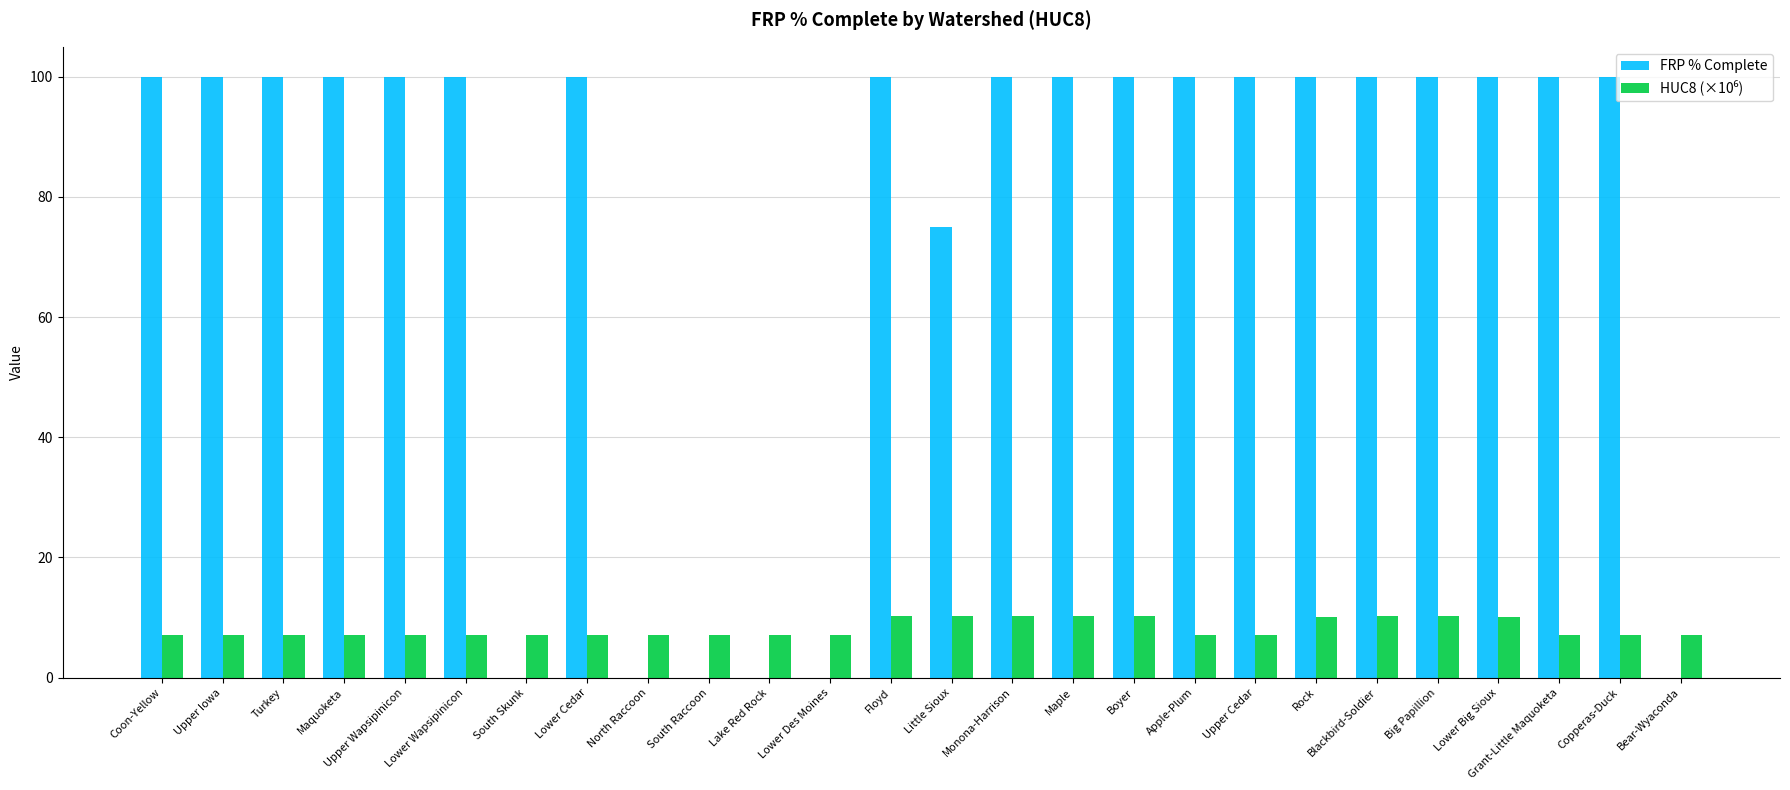

True or false: FRP % Complete has a value of 100.0 at Maple.

True